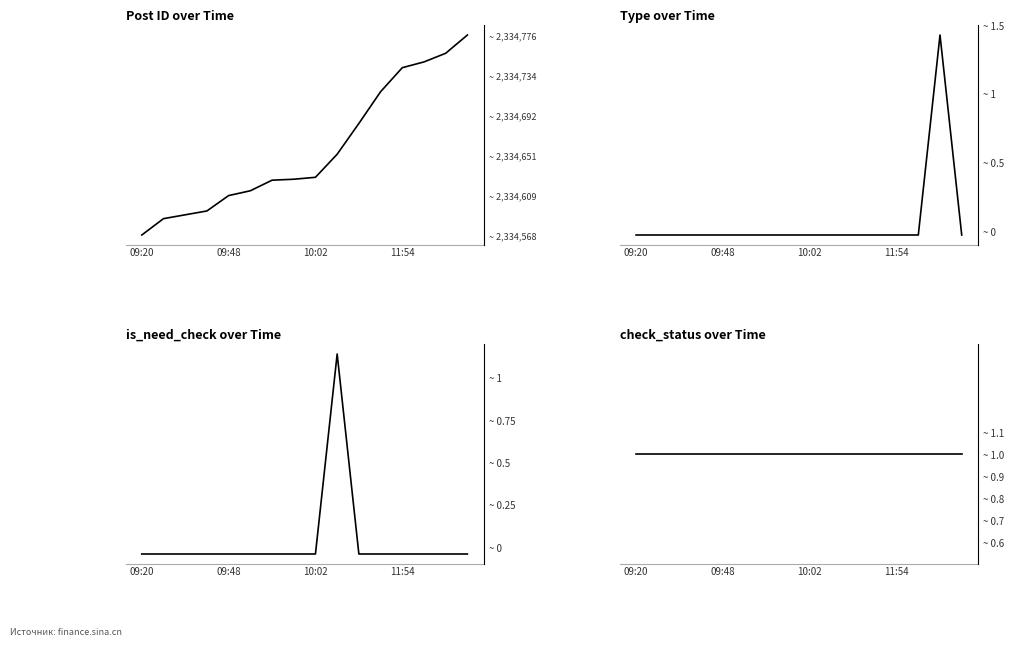

Does the chart display data point markers on the line(s)?

No